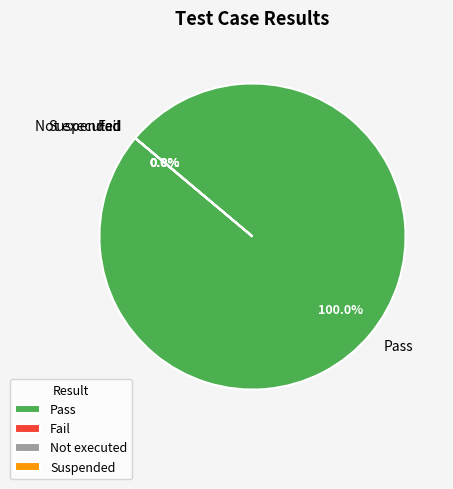

How many slices are in this pie chart?

4